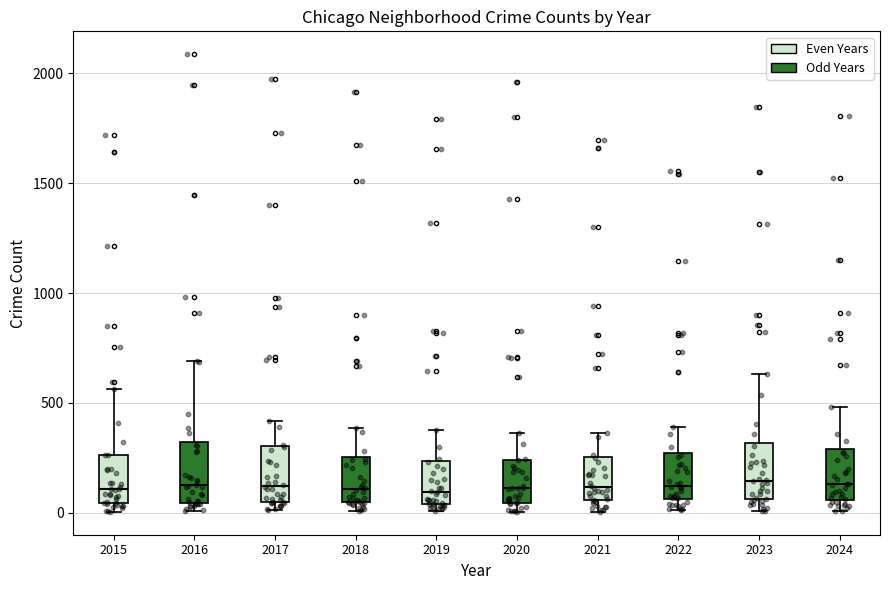

Reading left to right, read every box against the y-axis: the position of its median line, the range the box covers, and the ends of its whiskers. The values are not printed on the chart, so give them approximately, as read against the axis.

2015 (Even Years): median 100, box 50 to 250, whiskers 0 to 550
2015 (Odd Years): median 150, box 50 to 300, whiskers 0 to 700
2017 (Even Years): median 100, box 50 to 300, whiskers 0 to 400
2017 (Odd Years): median 100, box 50 to 250, whiskers 0 to 400
2019 (Even Years): median 100, box 50 to 250, whiskers 0 to 400
2019 (Odd Years): median 100, box 50 to 250, whiskers 0 to 350
2021 (Even Years): median 100, box 50 to 250, whiskers 0 to 350
2021 (Odd Years): median 100, box 50 to 250, whiskers 0 to 400
2023 (Even Years): median 150, box 50 to 300, whiskers 0 to 650
2023 (Odd Years): median 150, box 50 to 300, whiskers 0 to 500